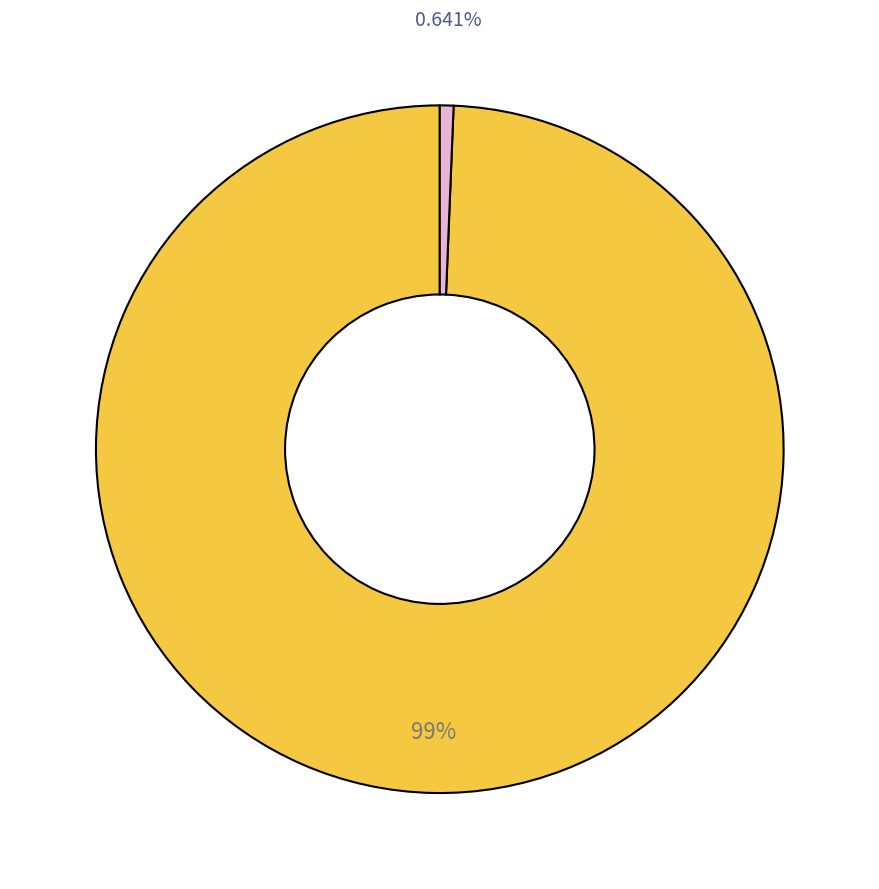

Does any single category account for the majority?

Yes